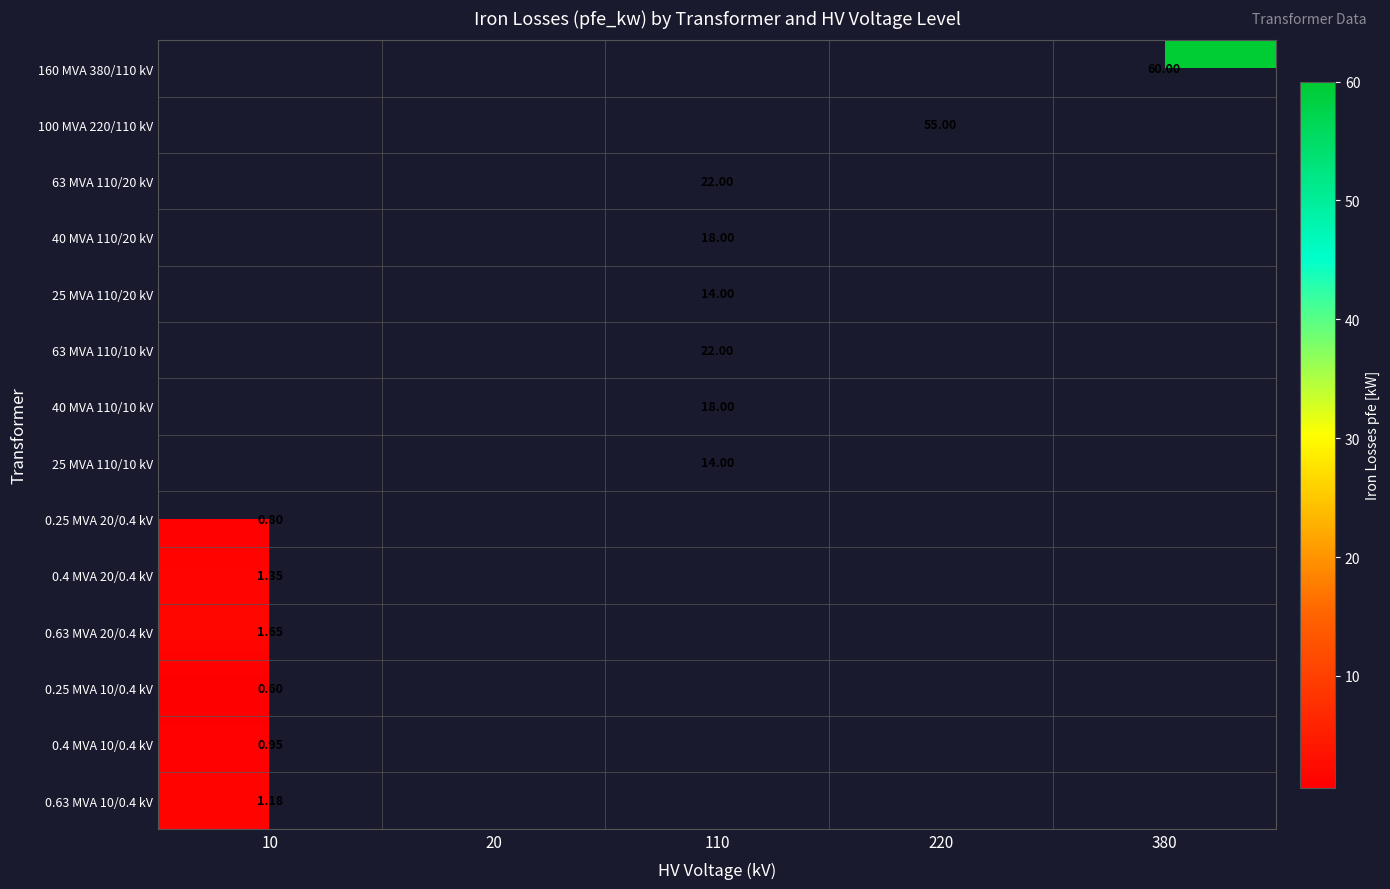

Which series has the largest total across all categories?

160 MVA 380/110 kV